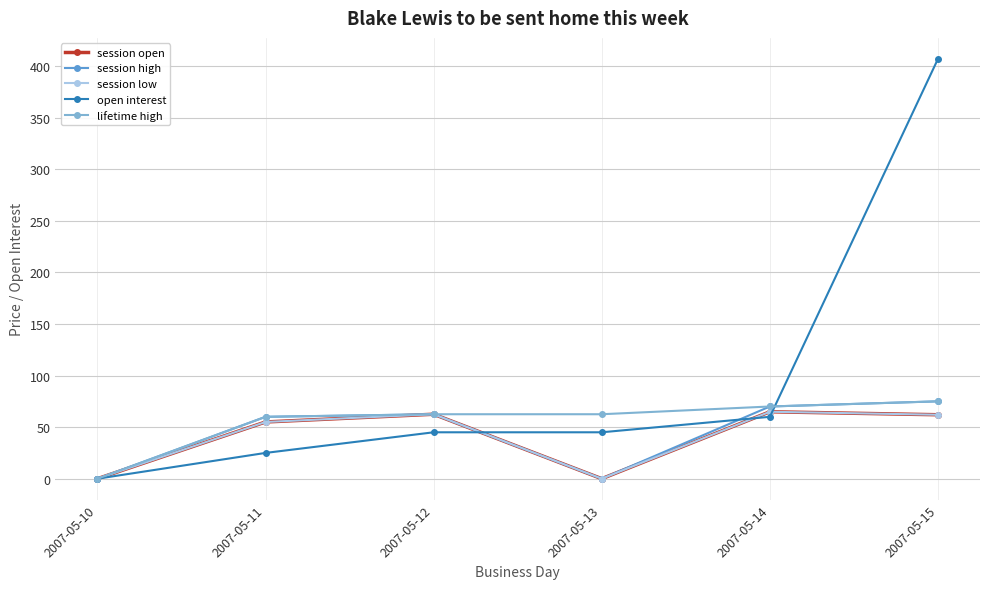

Reading left to right, transcribe all the data shown in this chart.

session open: 0.0	55.0	62.5	0.0	64.9	62.0
session high: 0.0	60.0	62.5	0.0	70.0	75.0
session low: 0.0	55.0	62.5	0.0	64.9	62.0
open interest: 0.0	25.0	45.0	45.0	60.0	407.0
lifetime high: 0.0	60.0	62.5	62.5	70.0	75.0